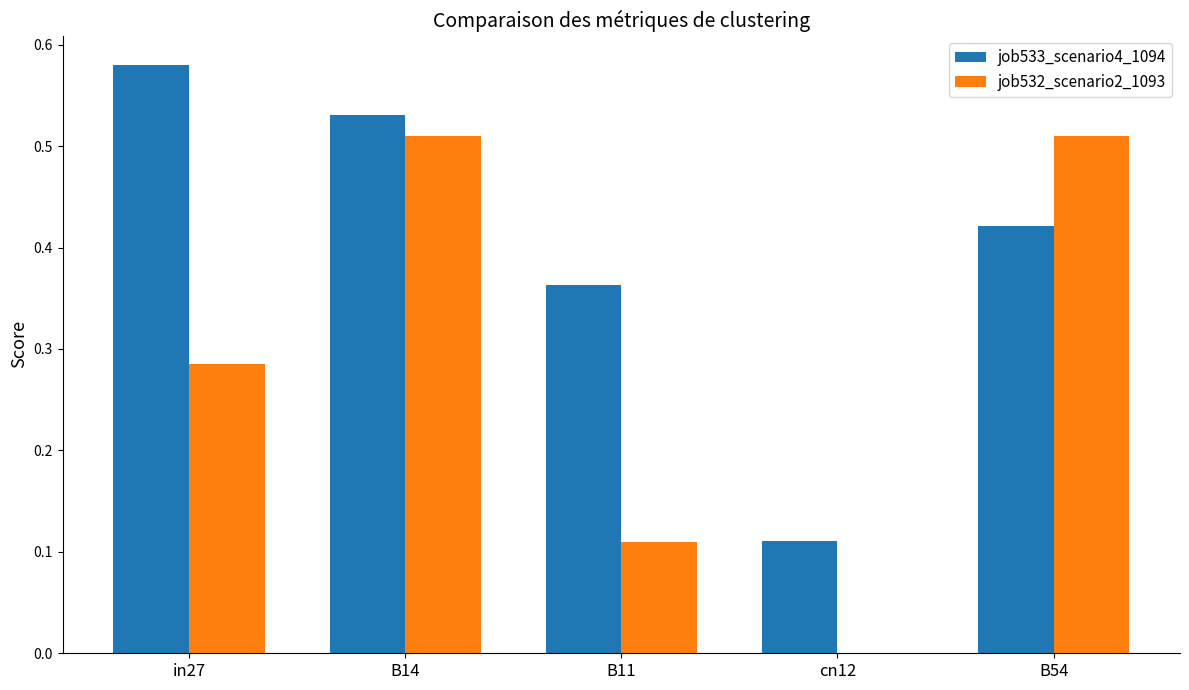

Which category has the highest value in the job533_scenario4_1094 series?

in27